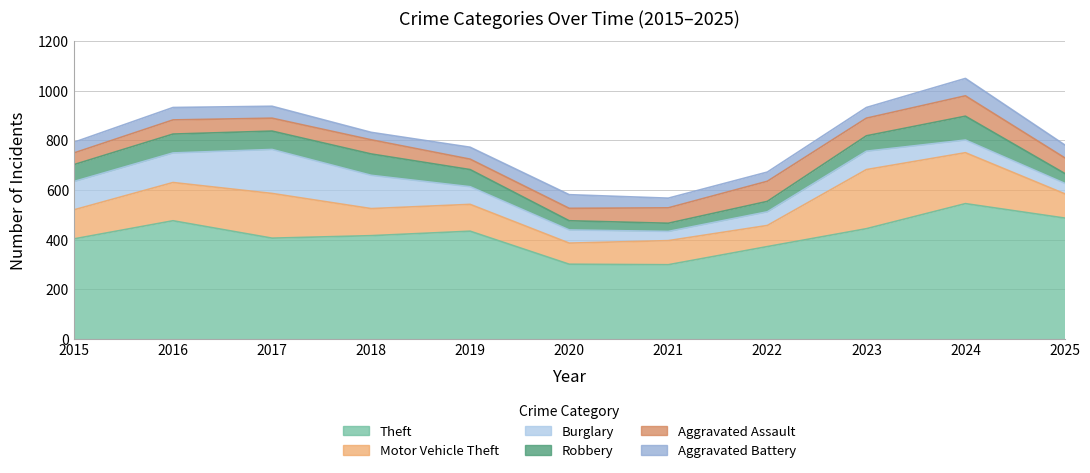

Reading left to right, what are all the values shown in this chart?

Theft: 2015=403	2016=476	2017=406	2018=416	2019=434	2020=301	2021=299	2022=372	2023=444	2024=545	2025=487
Motor Vehicle Theft: 2015=117	2016=154	2017=180	2018=109	2019=108	2020=85	2021=97	2022=85	2023=238	2024=205	2025=98
Burglary: 2015=114	2016=119	2017=177	2018=134	2019=71	2020=53	2021=37	2022=55	2023=74	2024=51	2025=42
Robbery: 2015=68	2016=76	2017=74	2018=86	2019=69	2020=37	2021=33	2022=42	2023=62	2024=96	2025=40
Aggravated Assault: 2015=47	2016=57	2017=52	2018=57	2019=42	2020=50	2021=62	2022=81	2023=71	2024=82	2025=63
Aggravated Battery: 2015=43	2016=50	2017=48	2018=30	2019=48	2020=55	2021=39	2022=37	2023=43	2024=70	2025=52